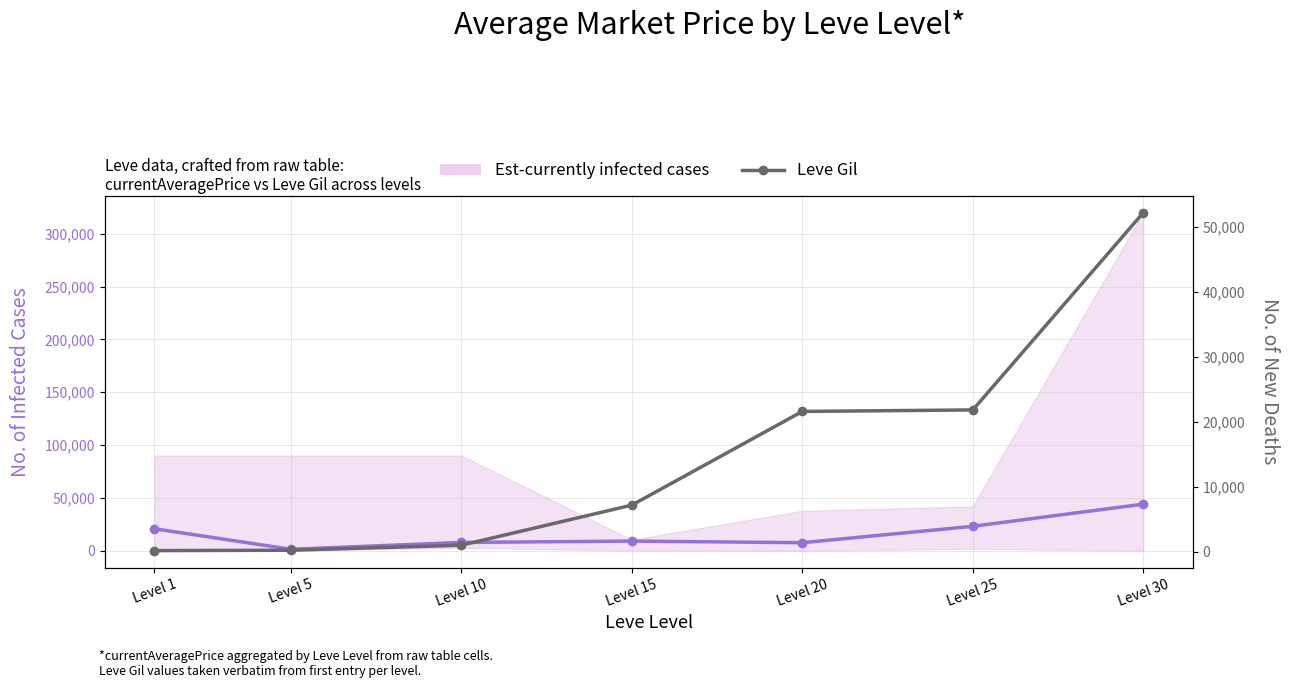

What is the sum of the Leve Gil values at Level 1 and Level 15?

7330